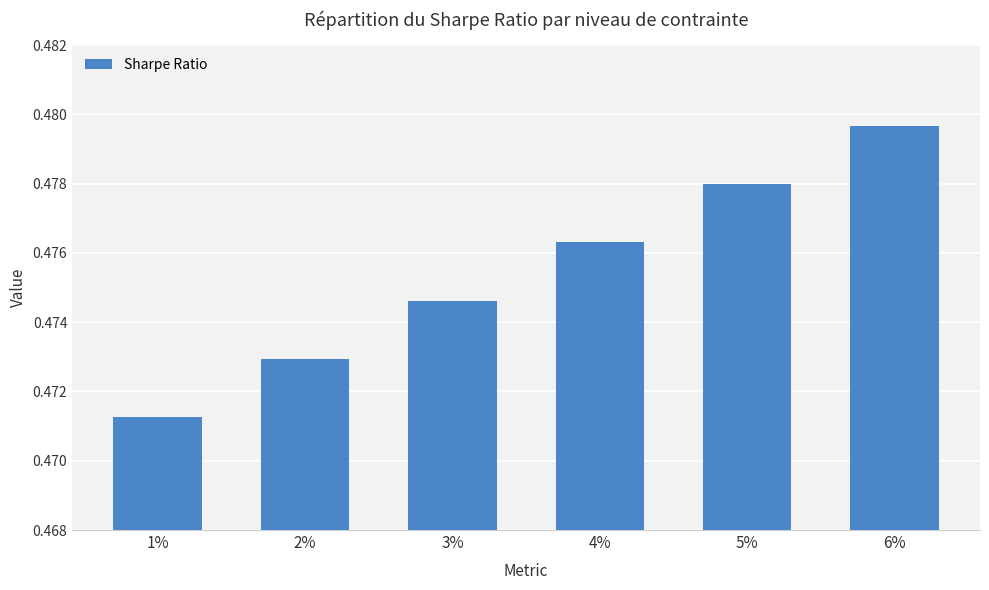

The value at 3% is 0.8. True or false?

False